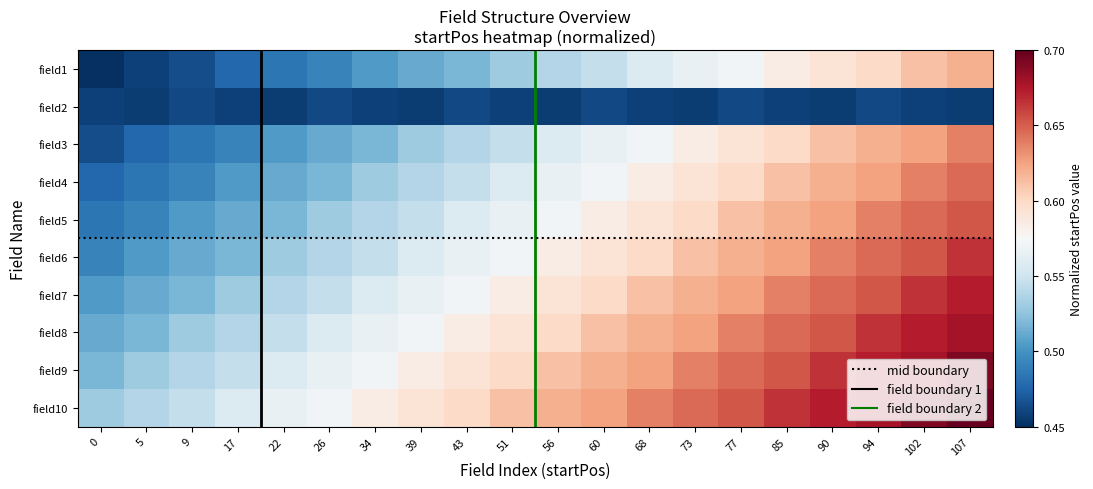

Count the field1 values in the range 0 to 1.

20